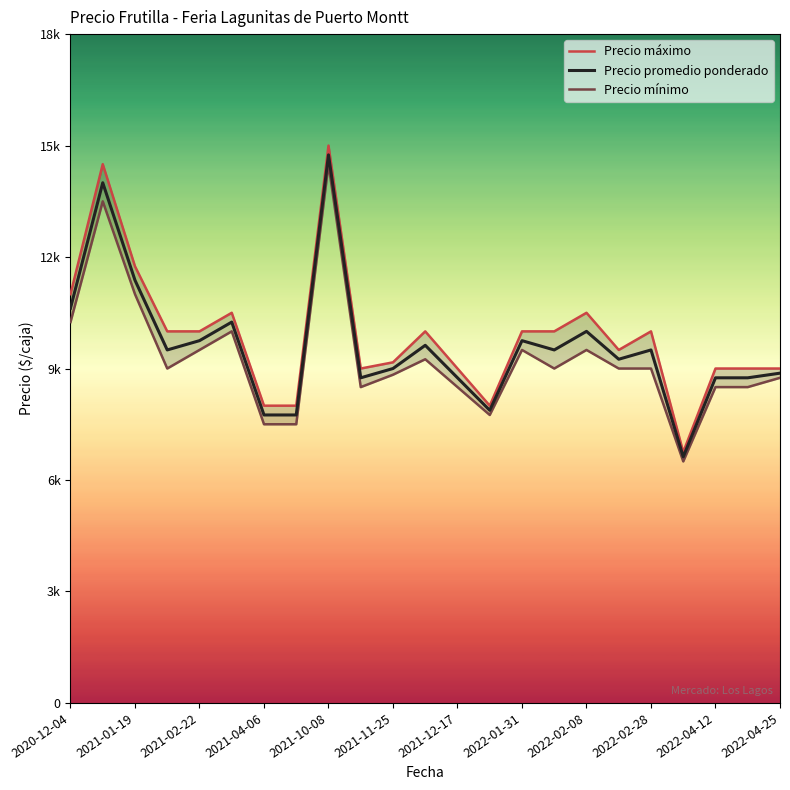

What is the label of the 22nd point from the right?

2021-01-19